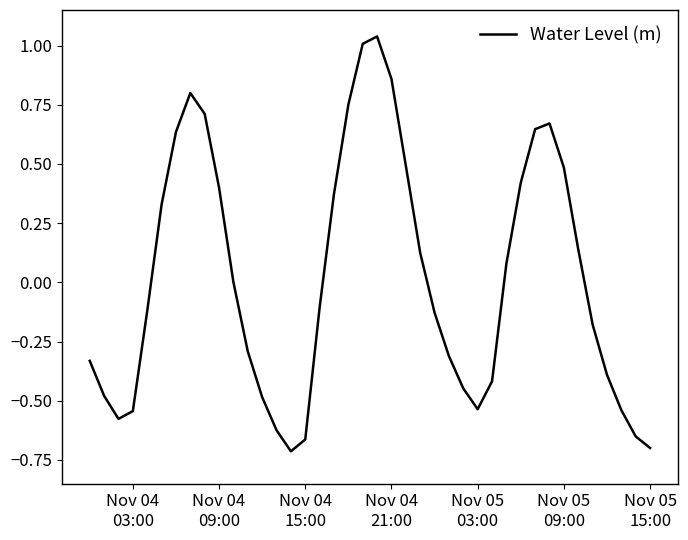

Does the chart display data point markers on the line(s)?

No